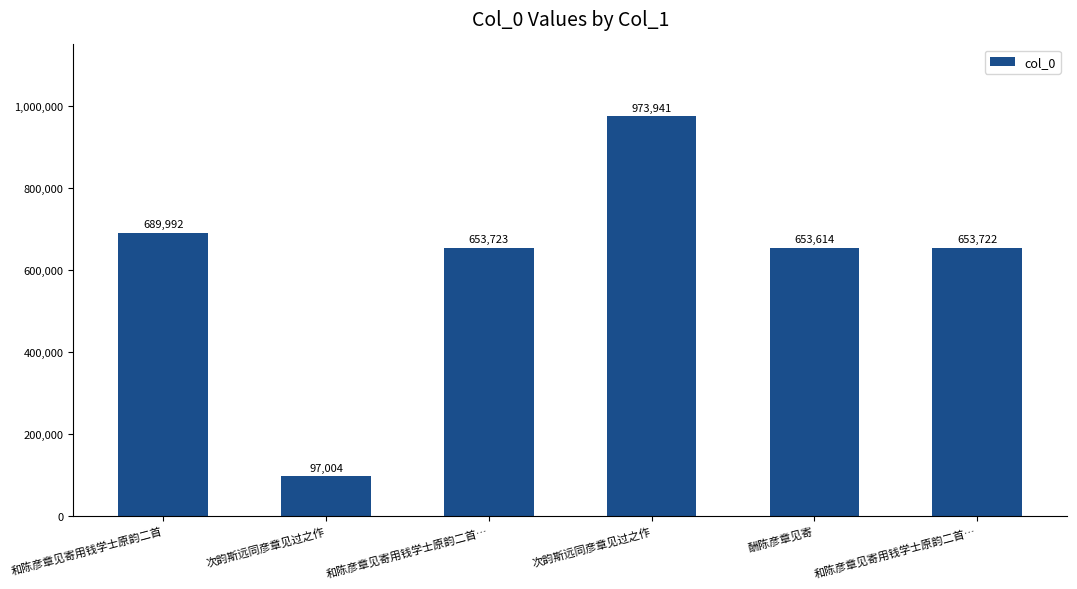

Is it true that the value at 次韵斯远同彦章见过之作 is 973941?

True